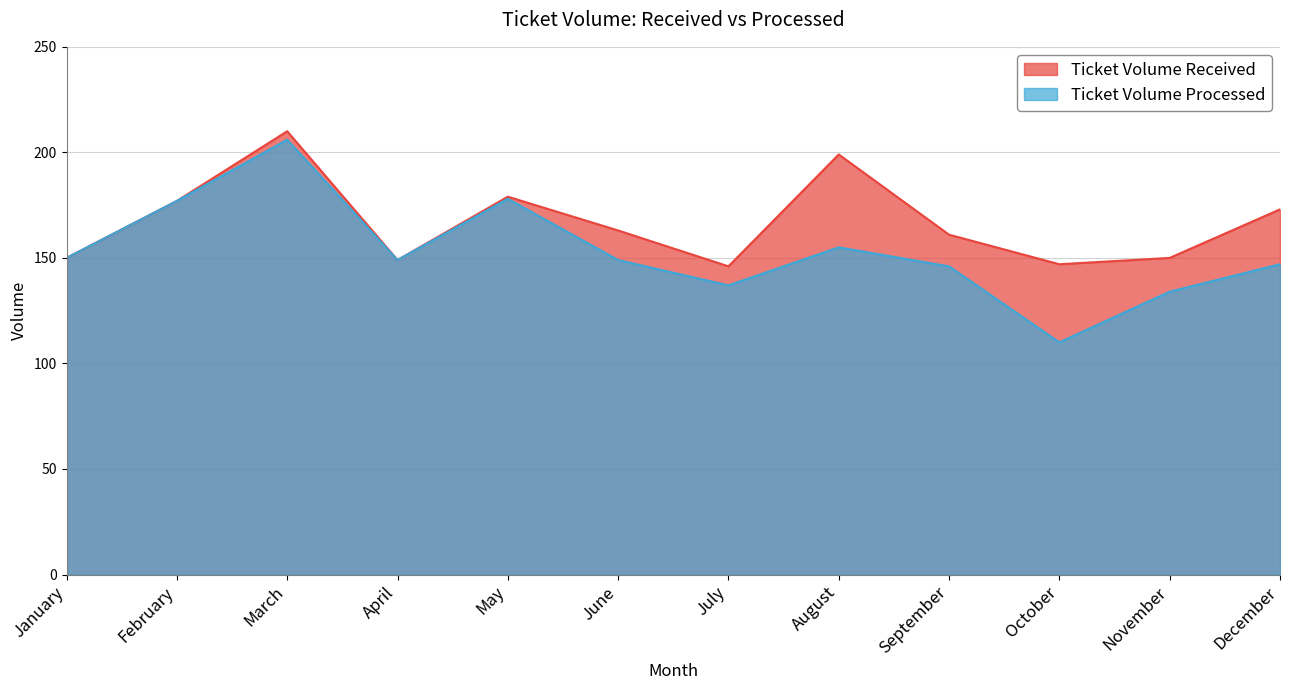

Where is the first local maximum for Ticket Volume Received?

March